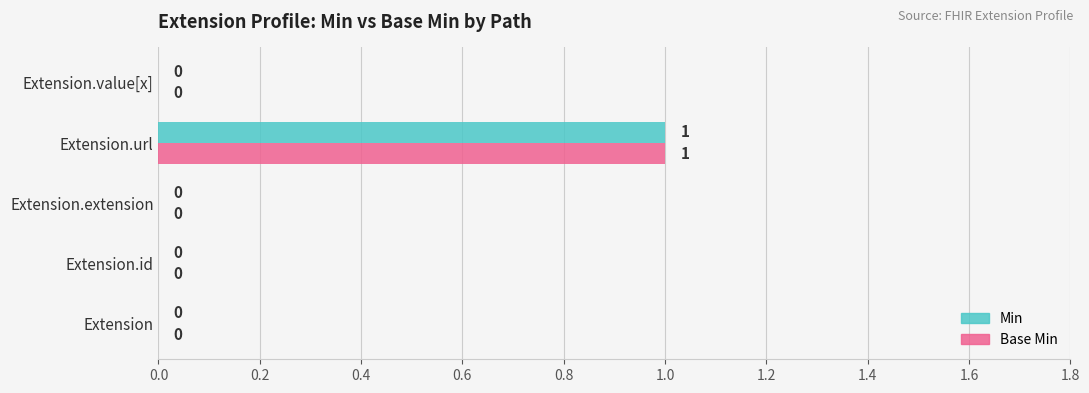

The value of Base Min at Extension.id is 0. True or false?

True